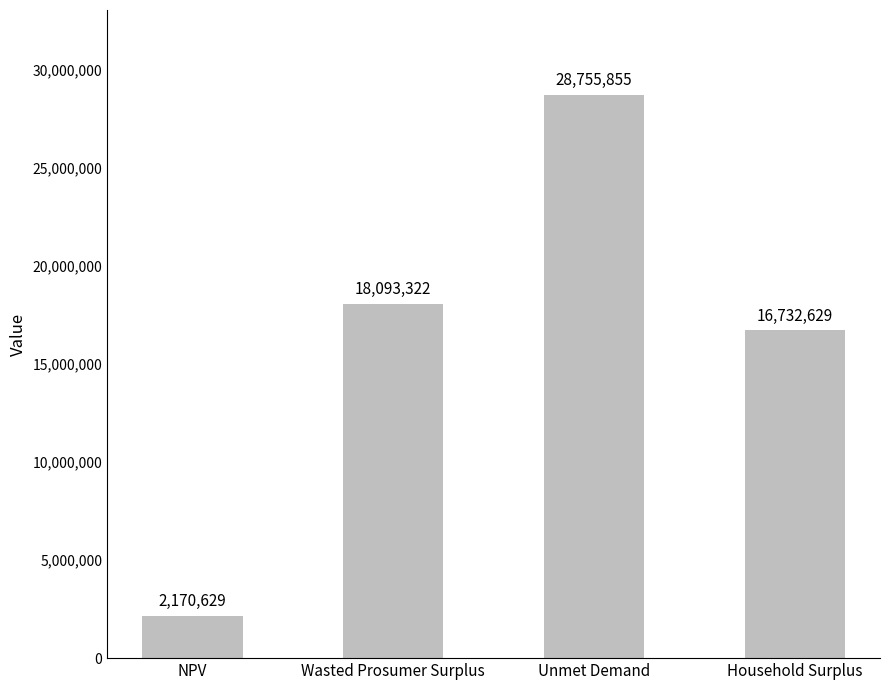

Count the number of data series in this chart.

1